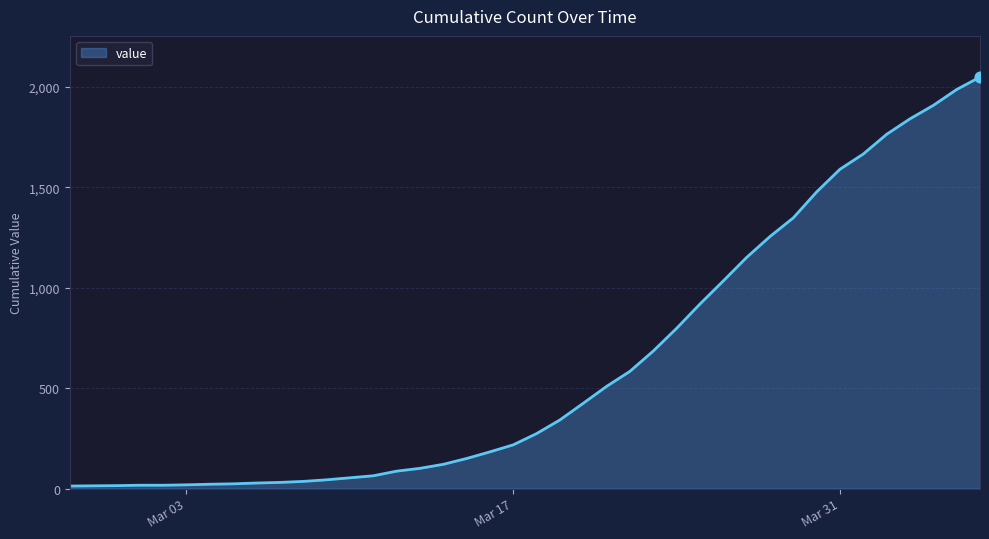

What is the difference between the maximum and minimum values?

2036